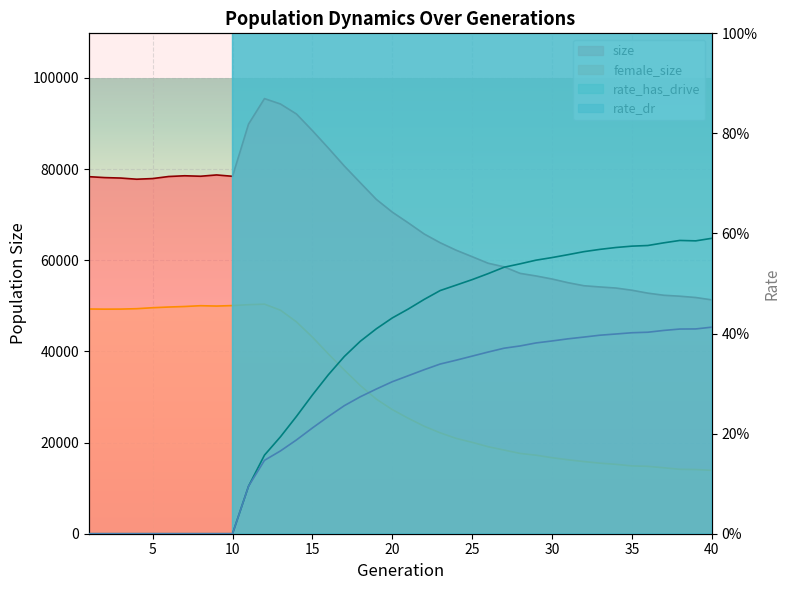

What is the maximum value for size?

95470.0